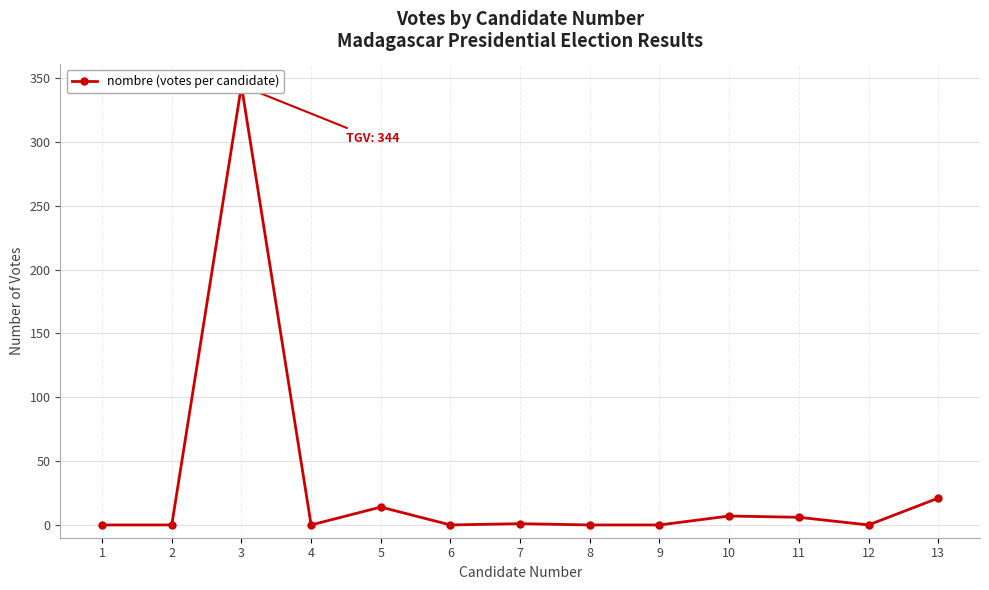

What is the maximum value shown in the chart?

344